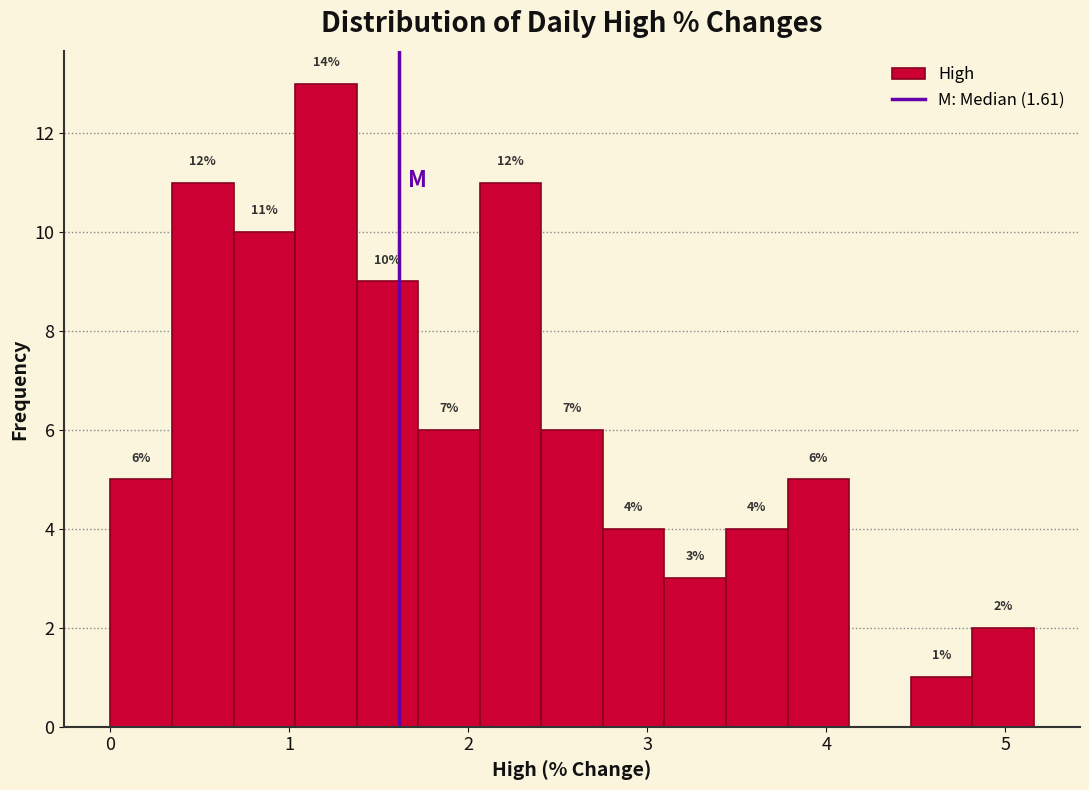

Read against the x-axis, roughly where is the centre of the tallest bar?

1.2